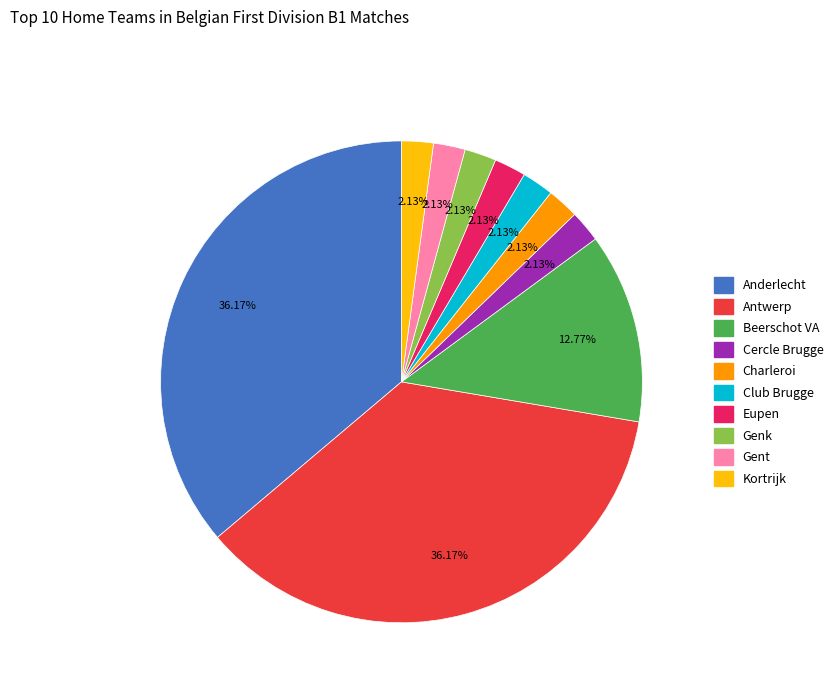

How many segments does this pie chart have?

10